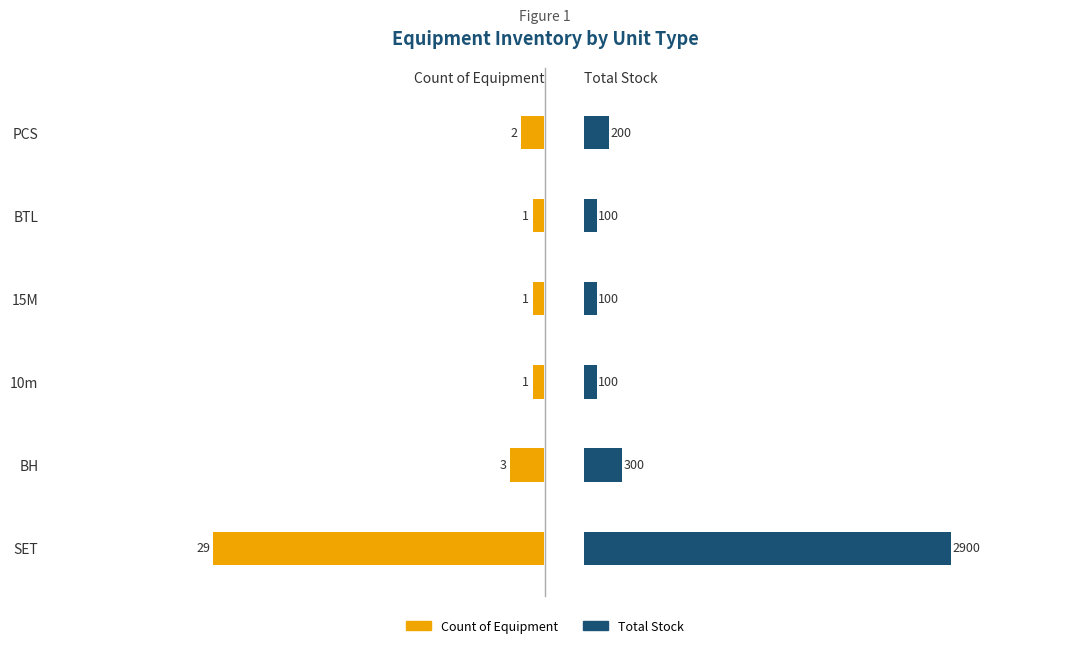

How many groups of bars are there?

6